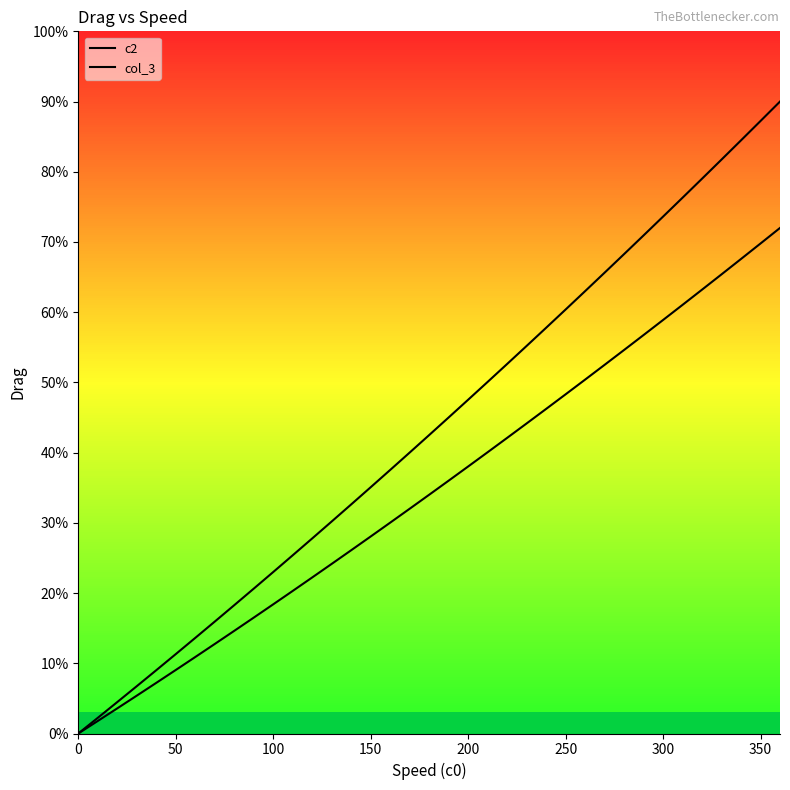

Reading right to left, extract all data points from this chart.

c2: 0.9	0.9	0.8	0.8	0.8	0.8	0.7	0.7	0.7	0.7	0.6	0.6	0.6	0.6	0.5	0.5	0.5	0.5	0.4	0.4	0.4	0.4	0.3	0.3	0.3	0.3	0.2	0.2	0.2	0.2	0.1	0.1	0.1	0.1	0.0	0.0	0.0
col_3: 0.7	0.7	0.7	0.7	0.6	0.6	0.6	0.6	0.5	0.5	0.5	0.5	0.5	0.4	0.4	0.4	0.4	0.4	0.3	0.3	0.3	0.3	0.3	0.2	0.2	0.2	0.2	0.2	0.1	0.1	0.1	0.1	0.1	0.1	0.0	0.0	0.0